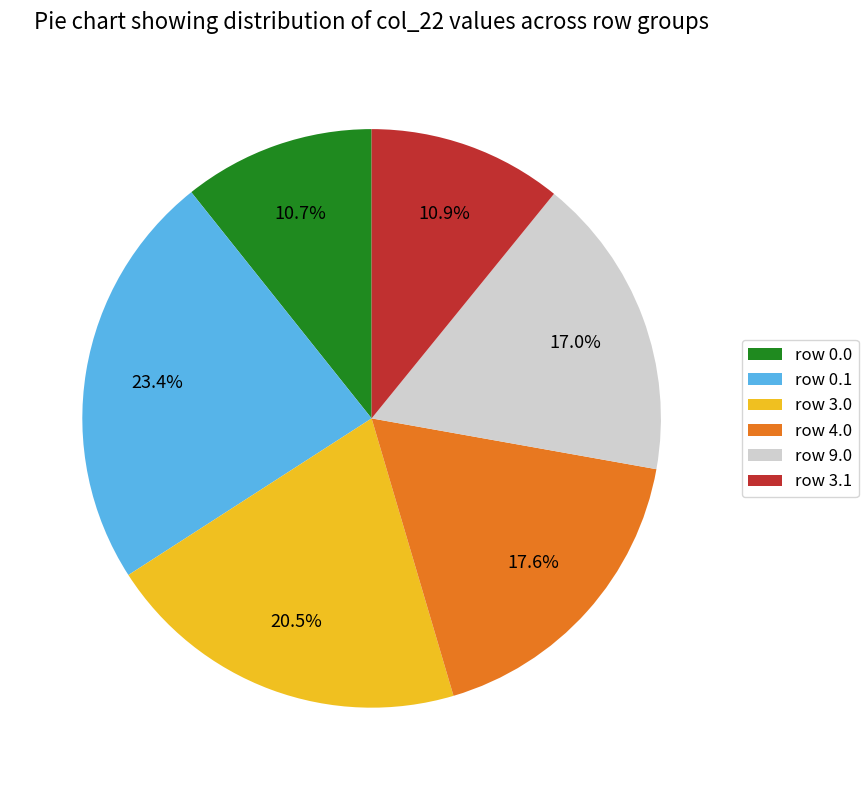

Is the sum of row 3.0 and row 3.1 greater than half?

No